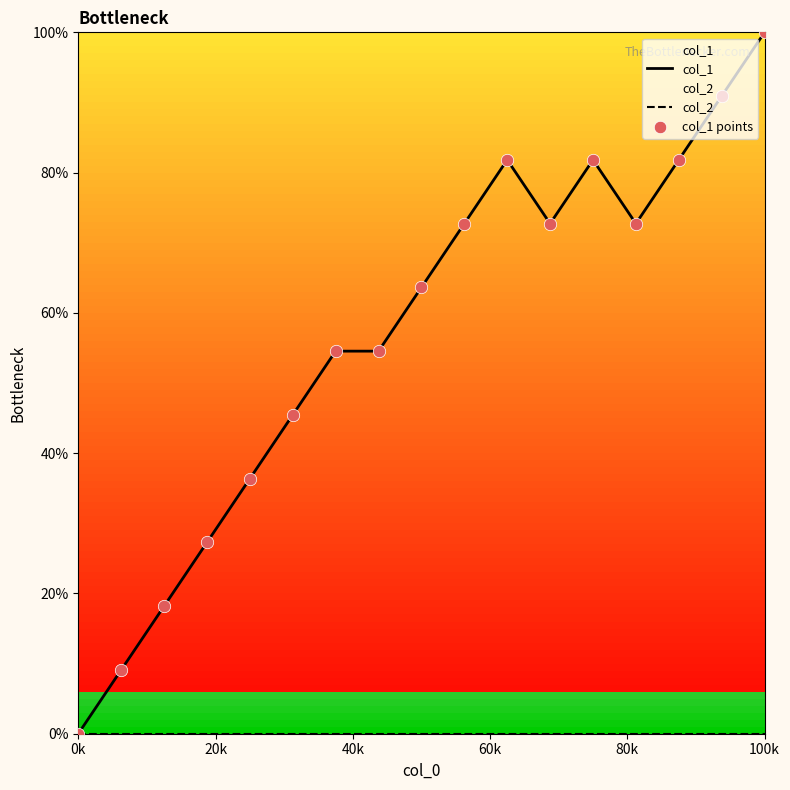

At which category is the sum across all series the highest?

100k